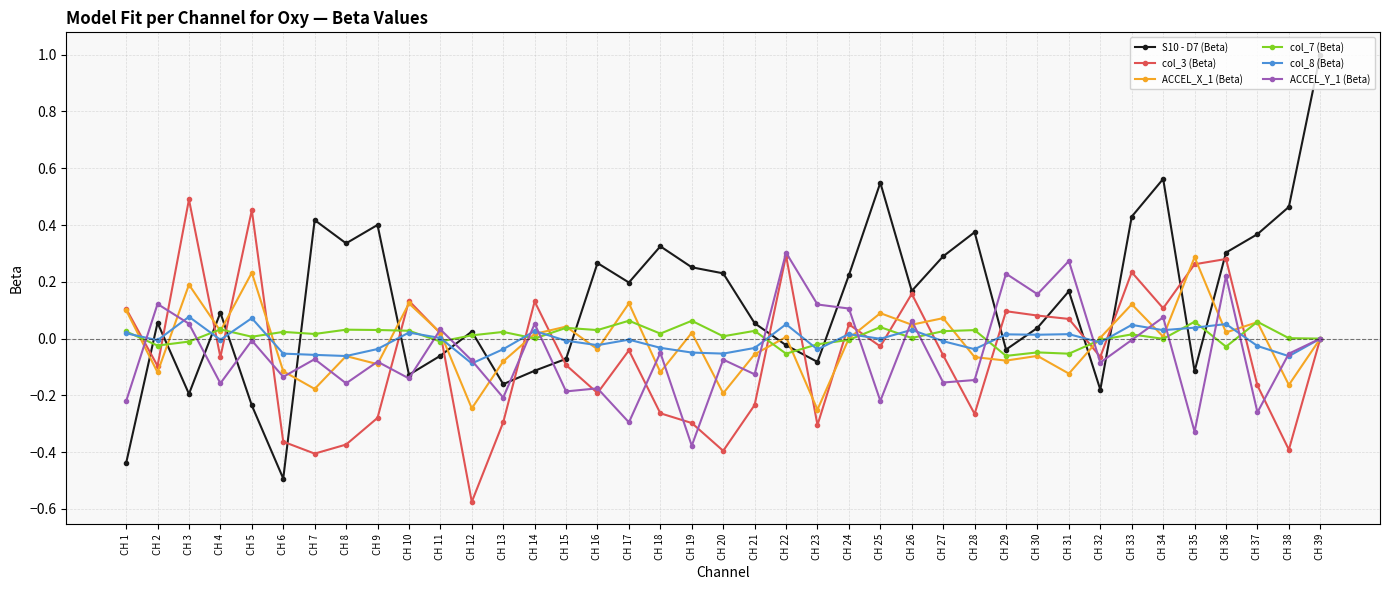

What is the difference between the second highest and minimum values in the S10 - D7 (Beta) series?

1.1